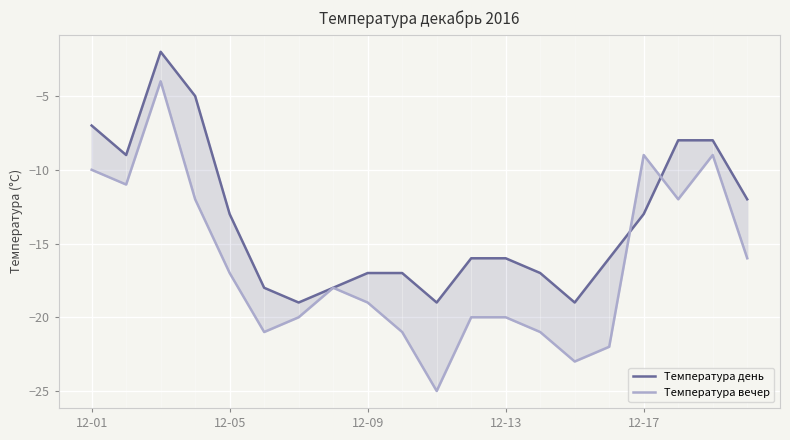

Which series has the largest total across all categories?

Температура день